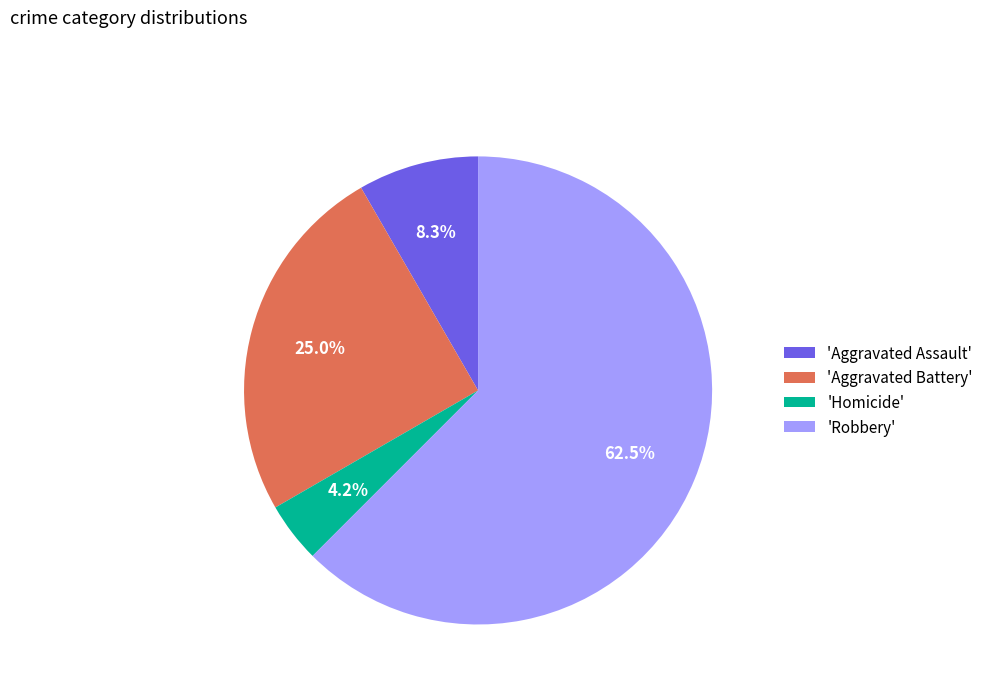

To the nearest percent, what is the difference between the largest and smallest slice percentages?

58%